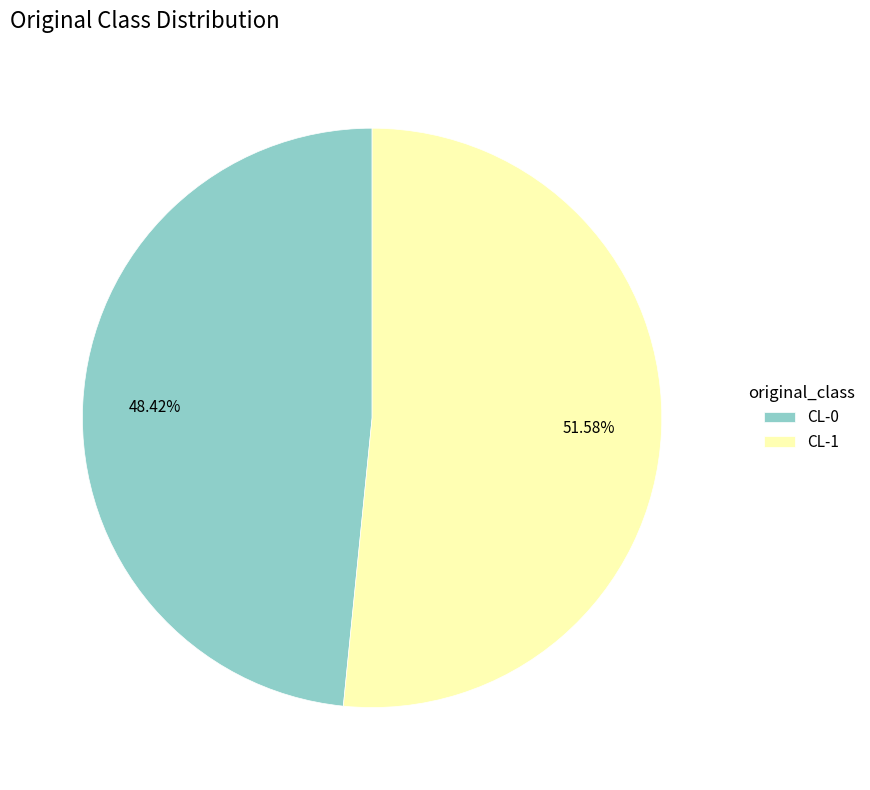

Is the sum of CL-1 and CL-0 greater than half?

Yes